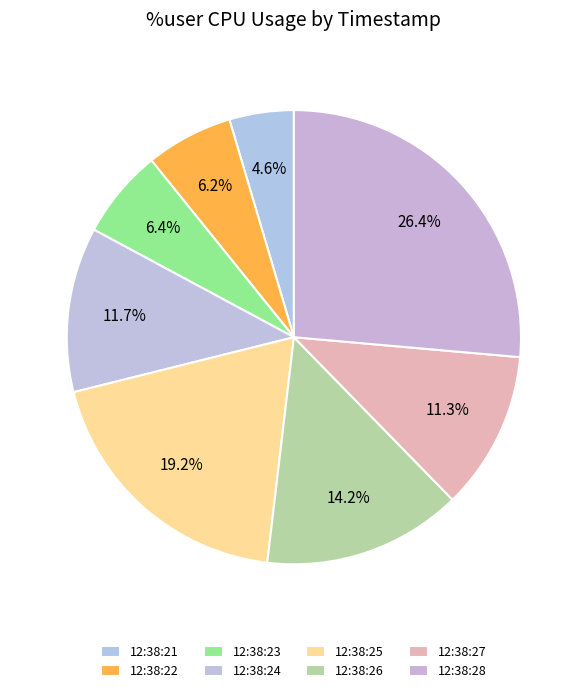

Which slice is the smallest?

12:38:21